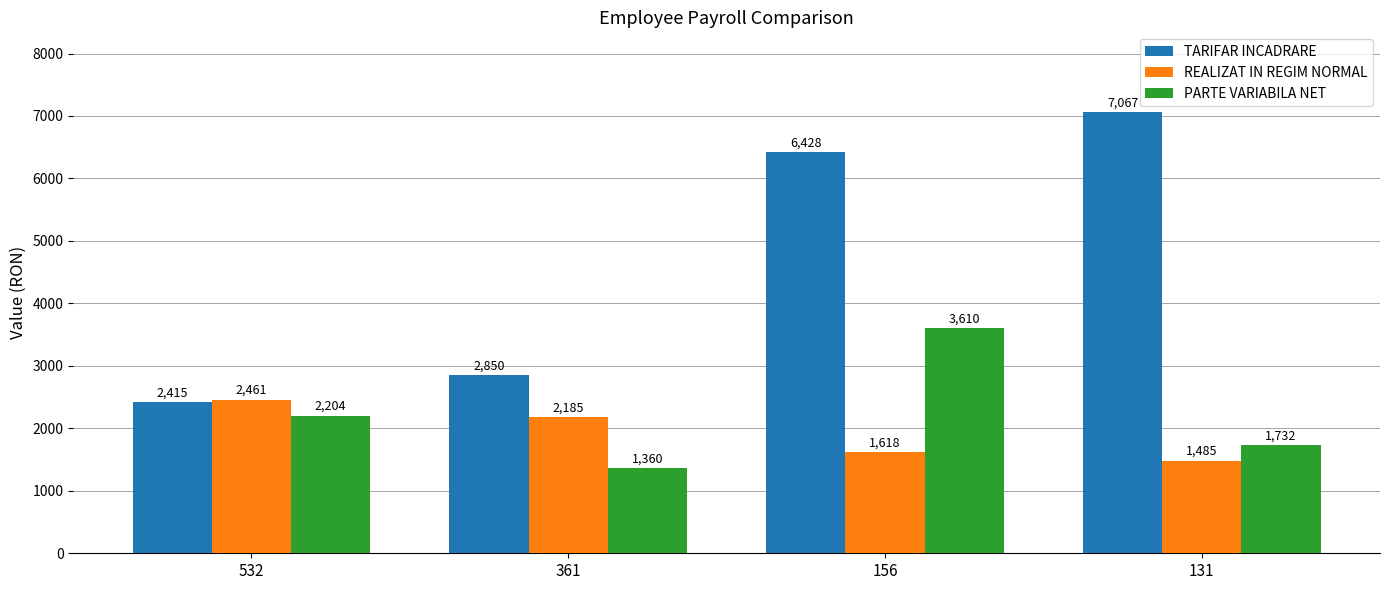

What is the lowest value of the REALIZAT IN REGIM NORMAL series?

1485